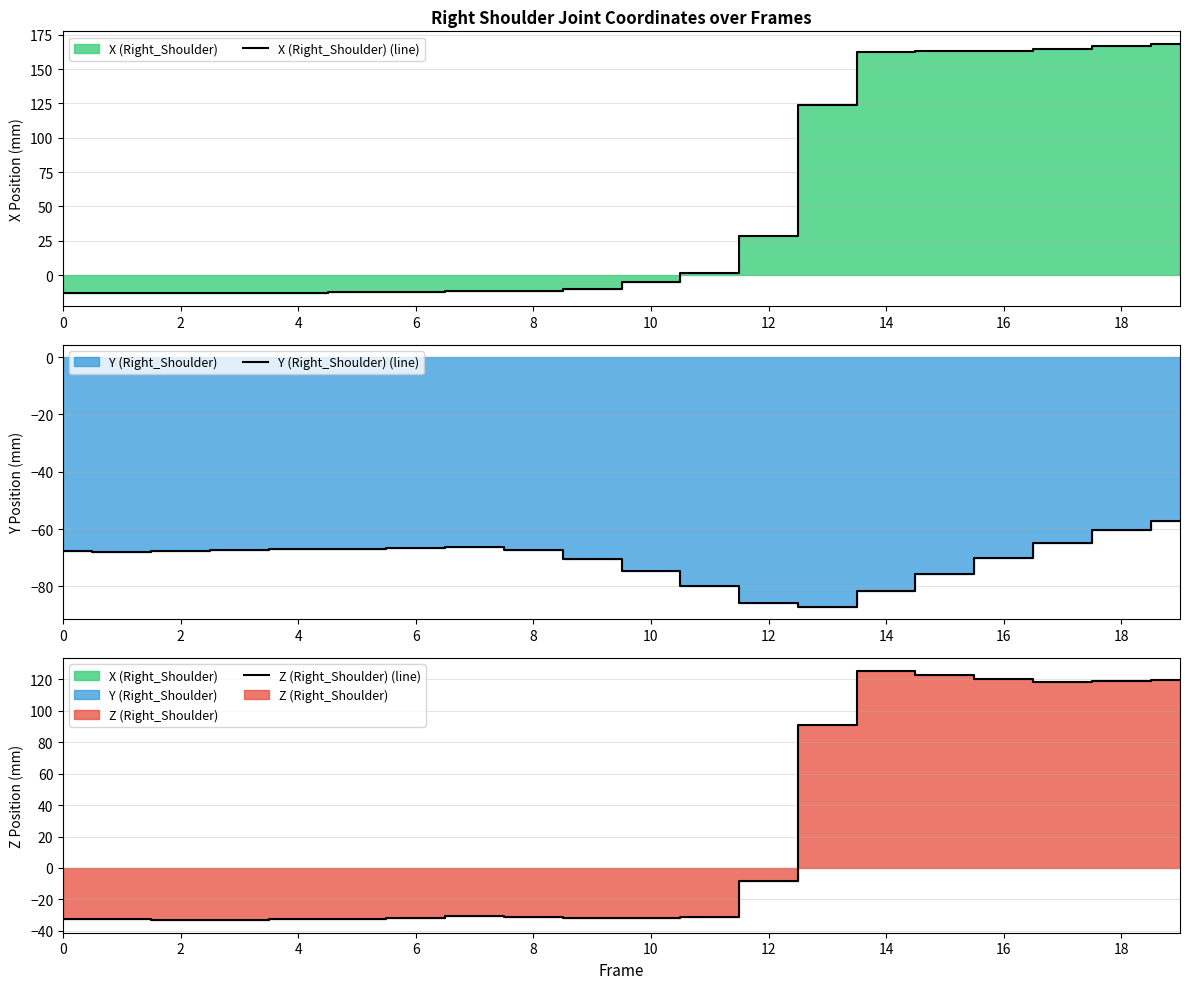

The value of X (Right_Shoulder) (line) at 17 is 81.2. True or false?

False